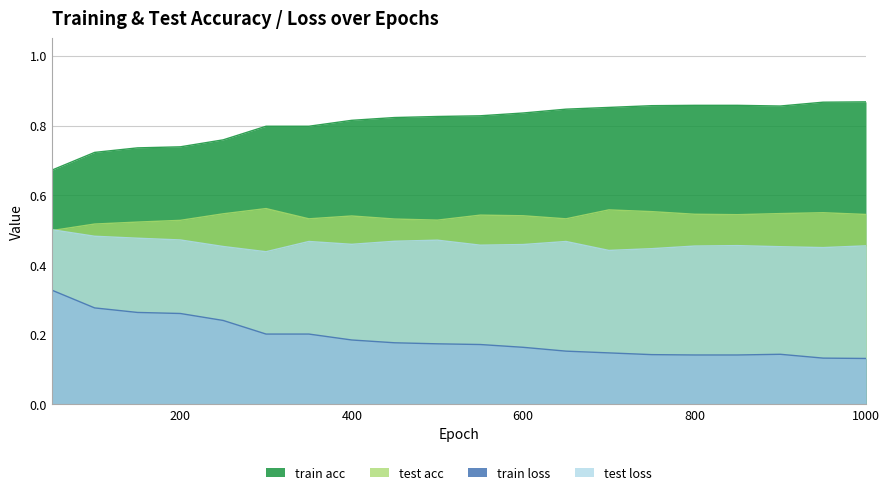

Which label corresponds to the largest value in the chart?

1000